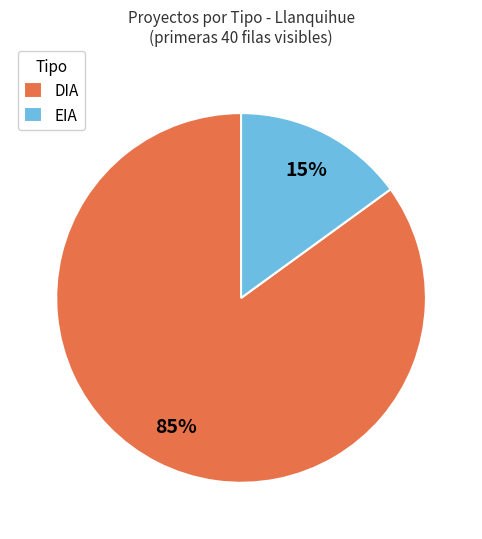

Do EIA and DIA together represent more than half of the pie?

Yes